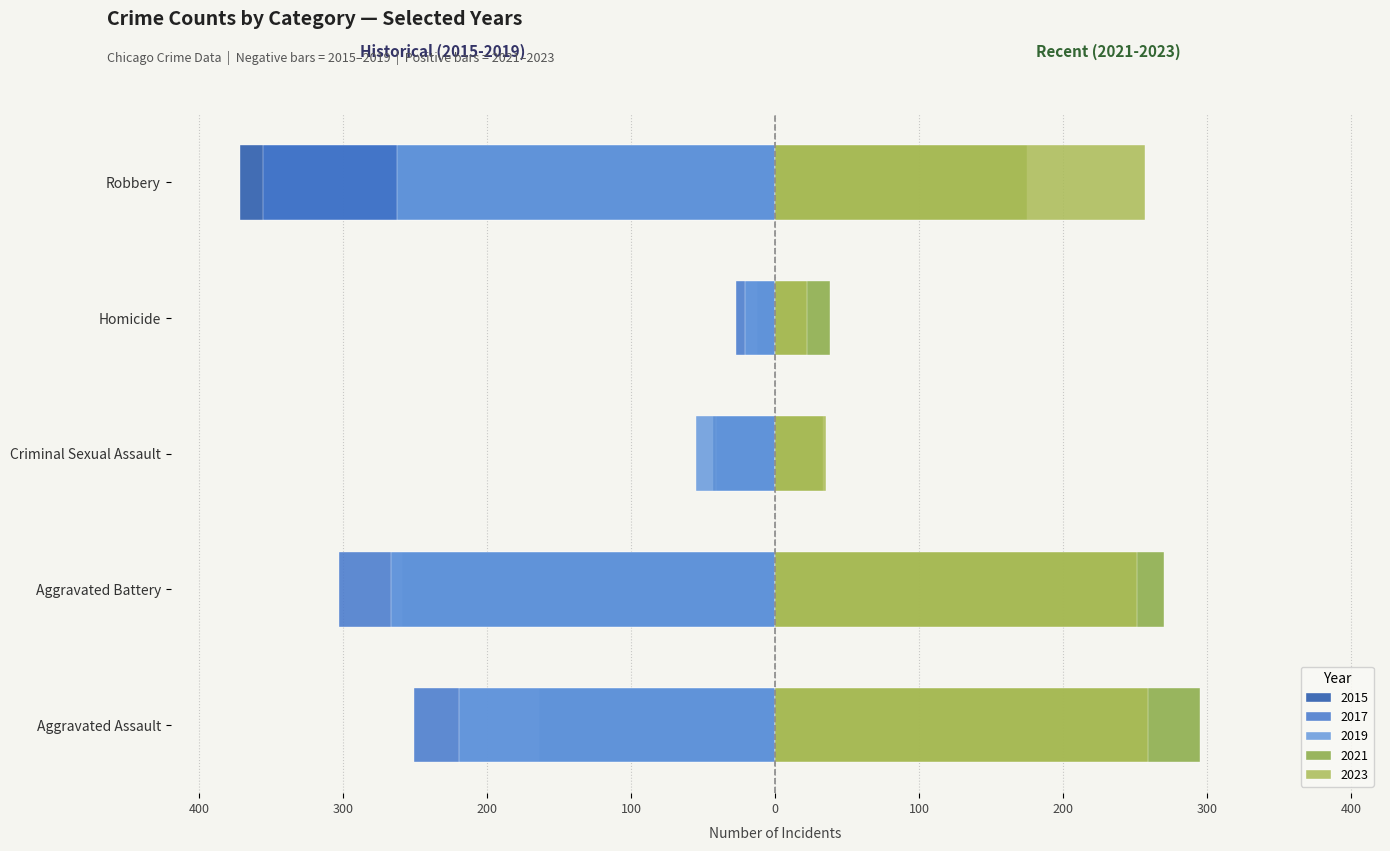

Rank the series at Aggravated Battery from lowest to highest value.

2017, 2019, 2015, 2023, 2021